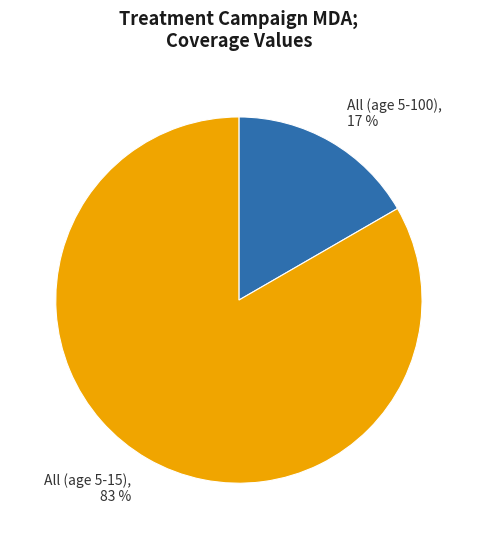

Is All (age 5-15) the majority of the pie?

Yes